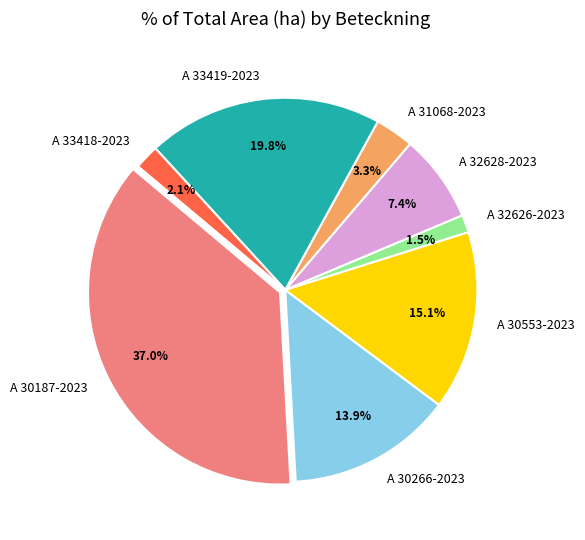

To the nearest percent, what is the combined percentage of A 33418-2023 and A 30553-2023?

17%